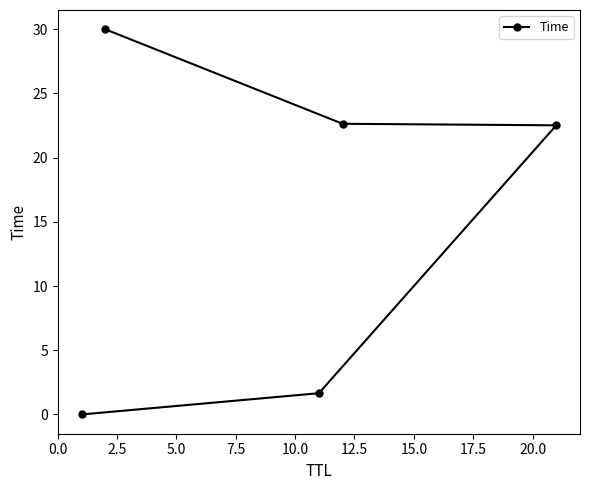

What is the sum of all values?

76.8